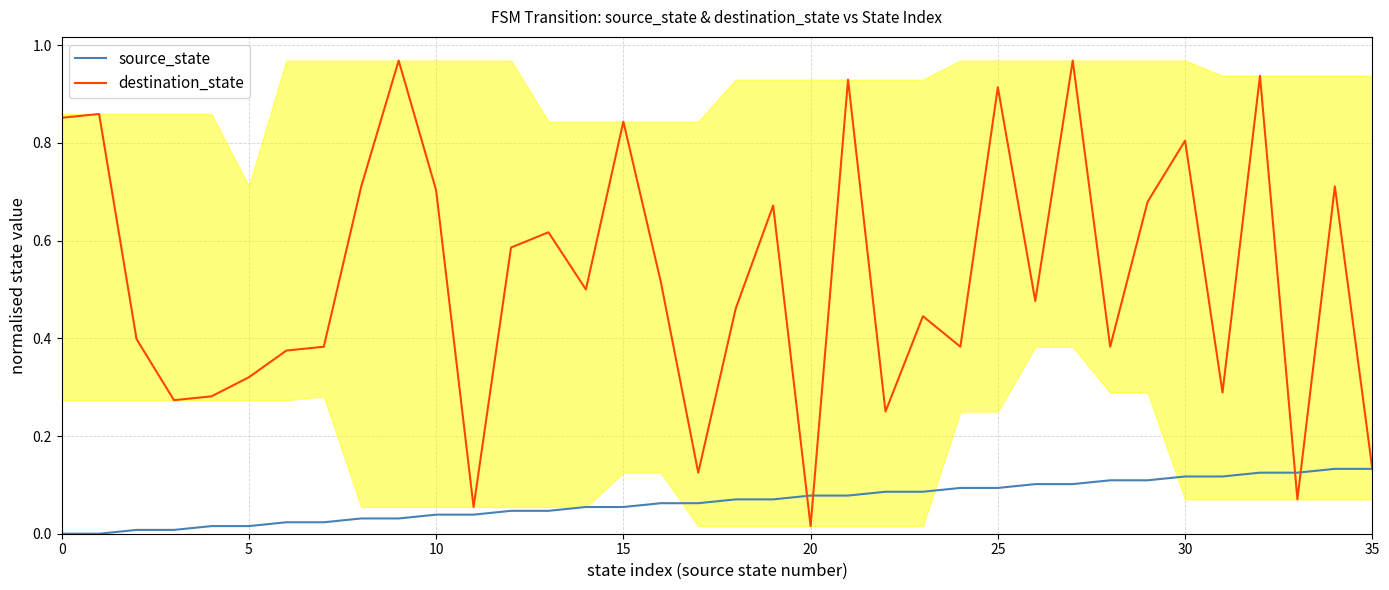

Which series has the largest range (max minus min)?

destination_state